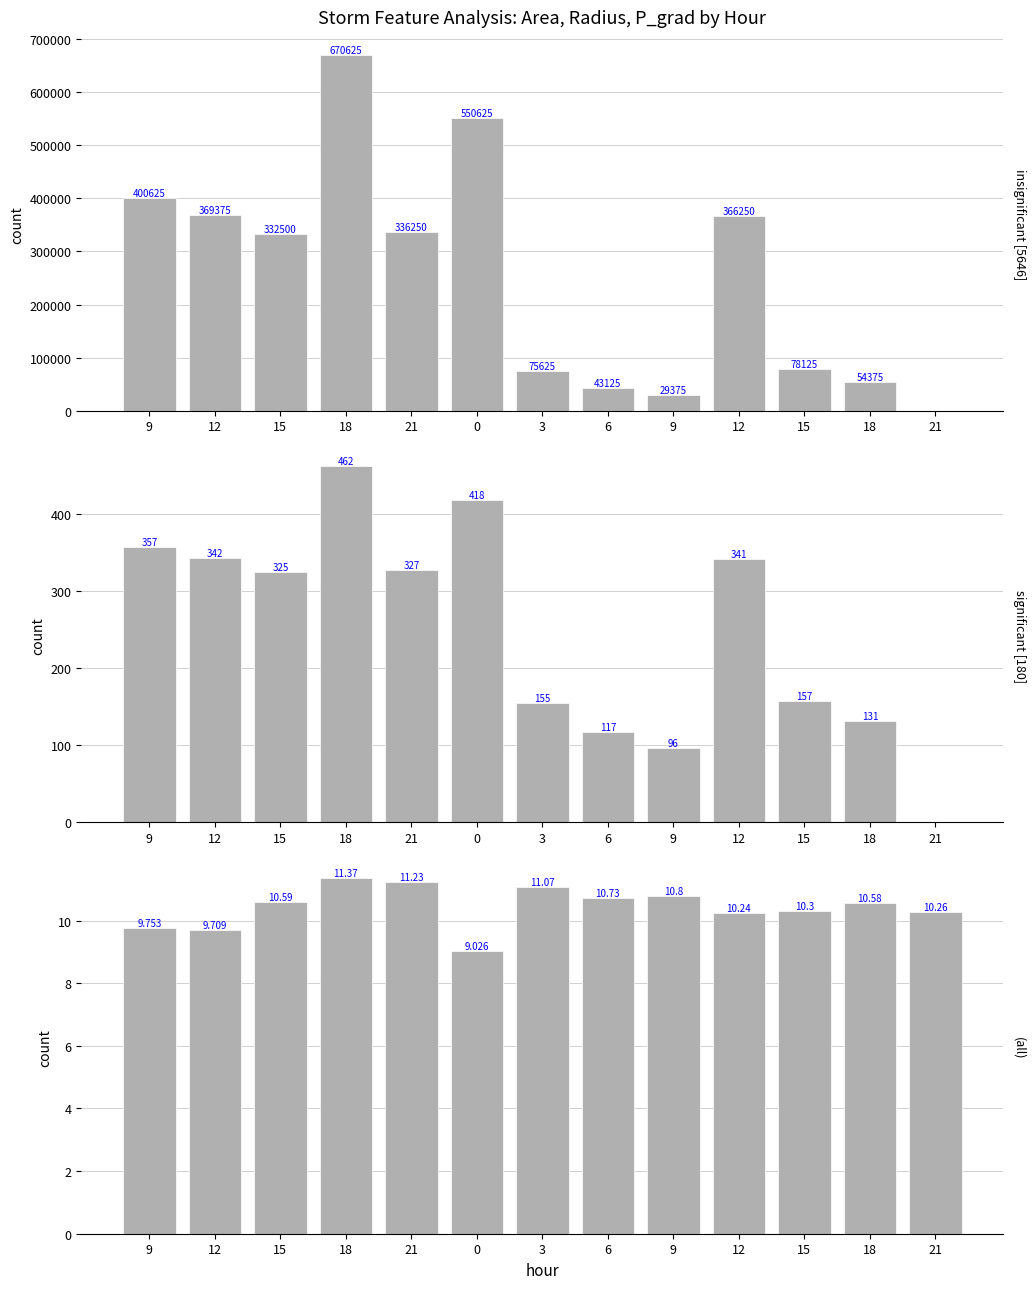

At how many categories does at least one series exceed 69734?

9